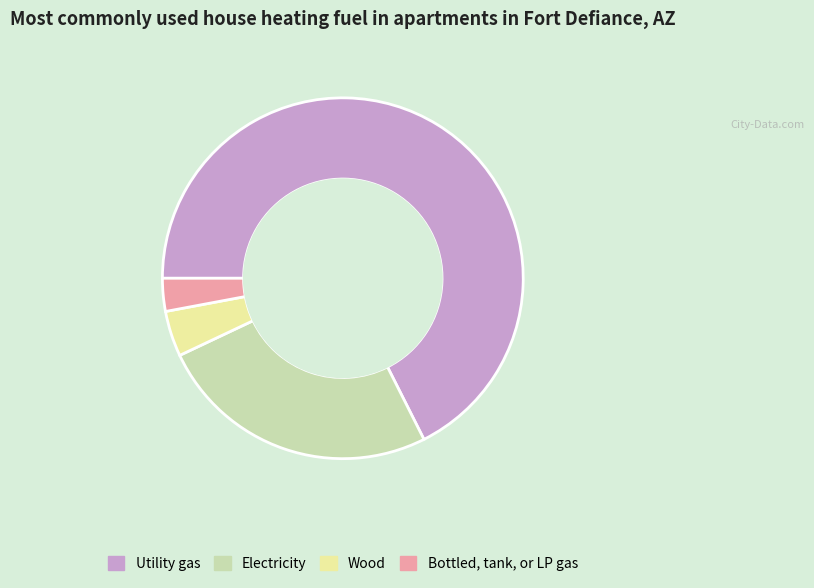

How many slices are in this pie chart?

4